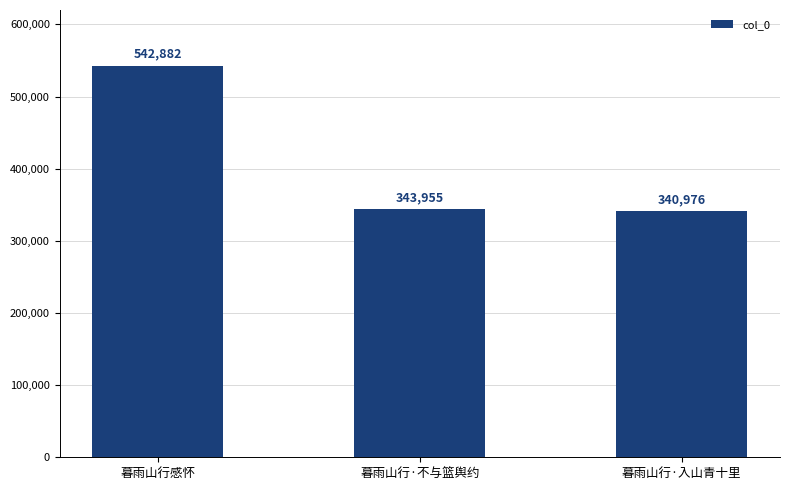

True or false: the data shows 343955 at 暮雨山行·不与篮舆约.

True